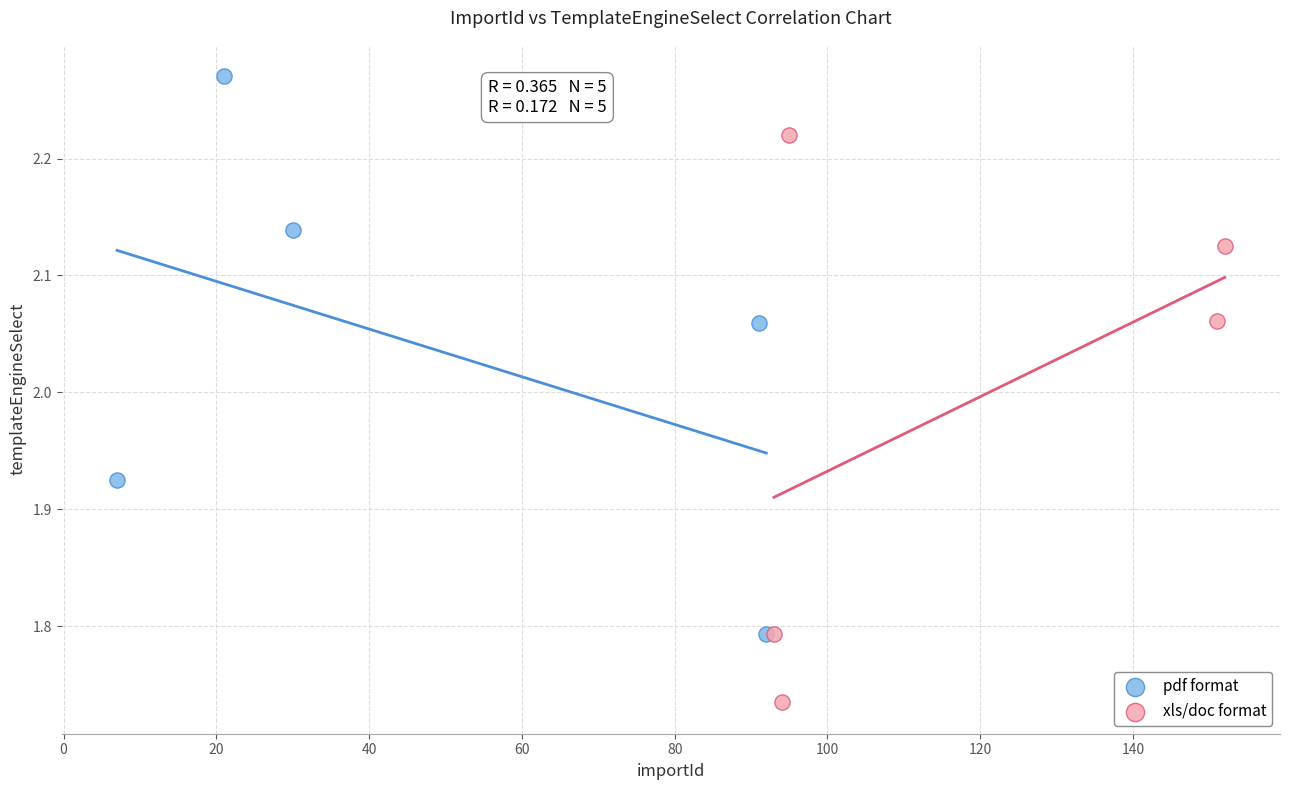

Which series reaches the maximum Y coordinate?

pdf format